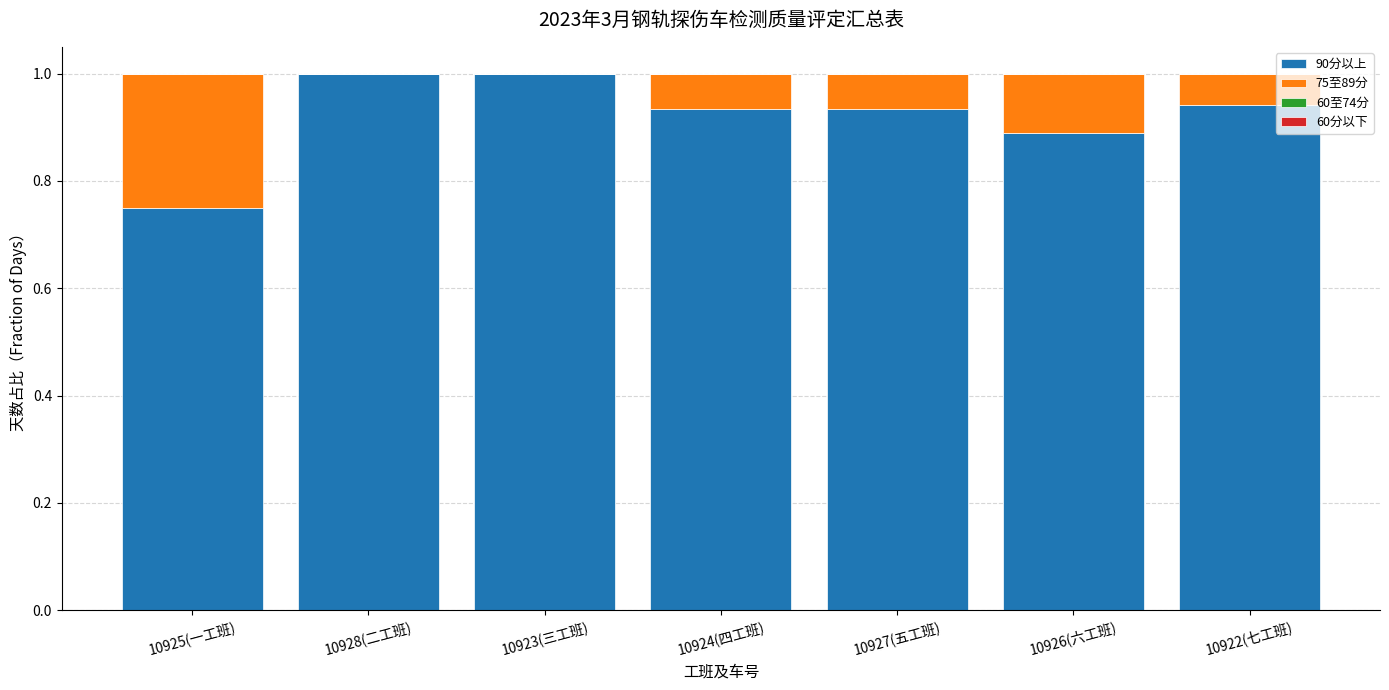

The value of 90分以上 at 10925(一工班) is 1.3. True or false?

False